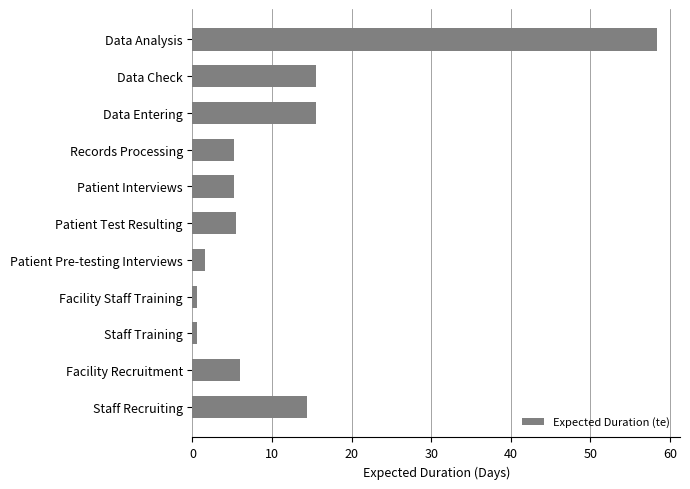

Which label corresponds to the largest value in the chart?

Data Analysis